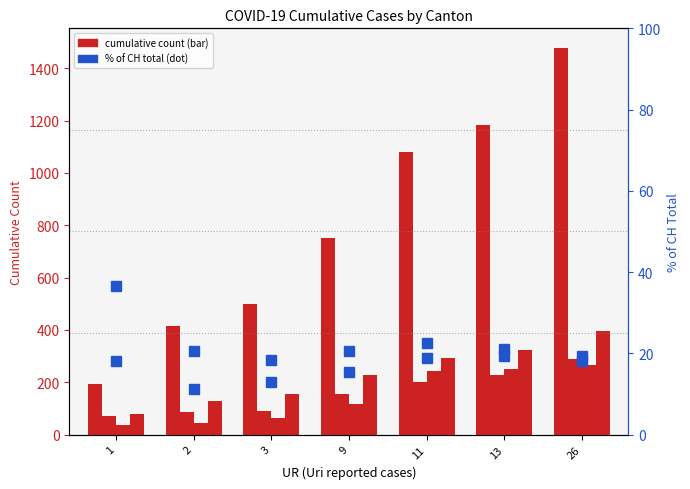

Reading left to right, list all the values displayed in this chart.

CH: 194.0	414.0	499.0	752.0	1079.0	1183.0	1479.0
TI: 71.0	85.0	91.0	155.0	202.0	229.0	287.0
BL: 35.0	46.0	65.0	115.0	242.0	249.0	266.0
BS: 78.0	128.0	155.0	228.0	292.0	323.0	397.0
TI % of CH: 36.6	20.5	18.2	20.6	18.7	19.4	19.4
BL % of CH: 18.0	11.1	13.0	15.3	22.4	21.0	18.0